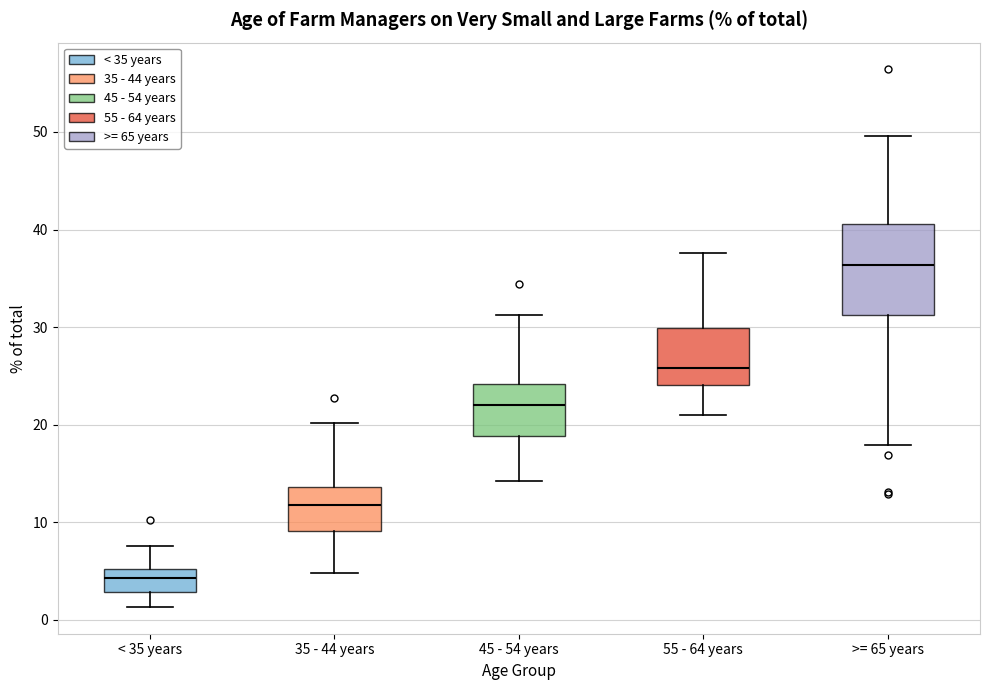

Reading left to right, read every box against the y-axis: the position of its median line, the range the box covers, and the ends of its whiskers. The values are not printed on the chart, so give them approximately, as read against the axis.

< 35 years: median 4, box 3 to 5, whiskers 1 to 8
35 - 44 years: median 12, box 9 to 14, whiskers 5 to 20
45 - 54 years: median 22, box 19 to 24, whiskers 14 to 31
55 - 64 years: median 26, box 24 to 30, whiskers 21 to 38
>= 65 years: median 36, box 31 to 41, whiskers 18 to 50